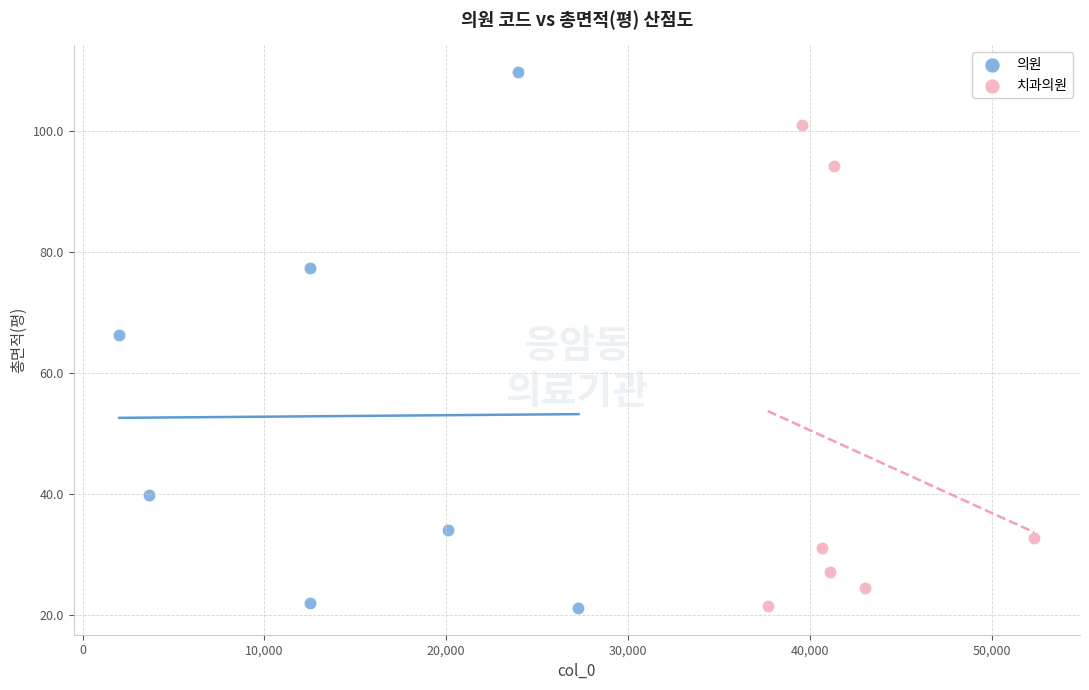

Which series has the largest Y range (max minus min)?

의원